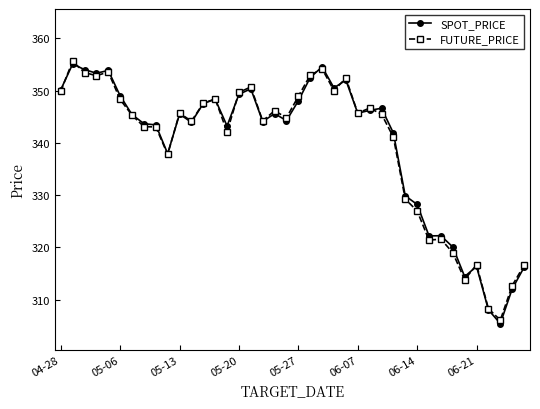

True or false: SPOT_PRICE has more than 2 interior local peaks.

True